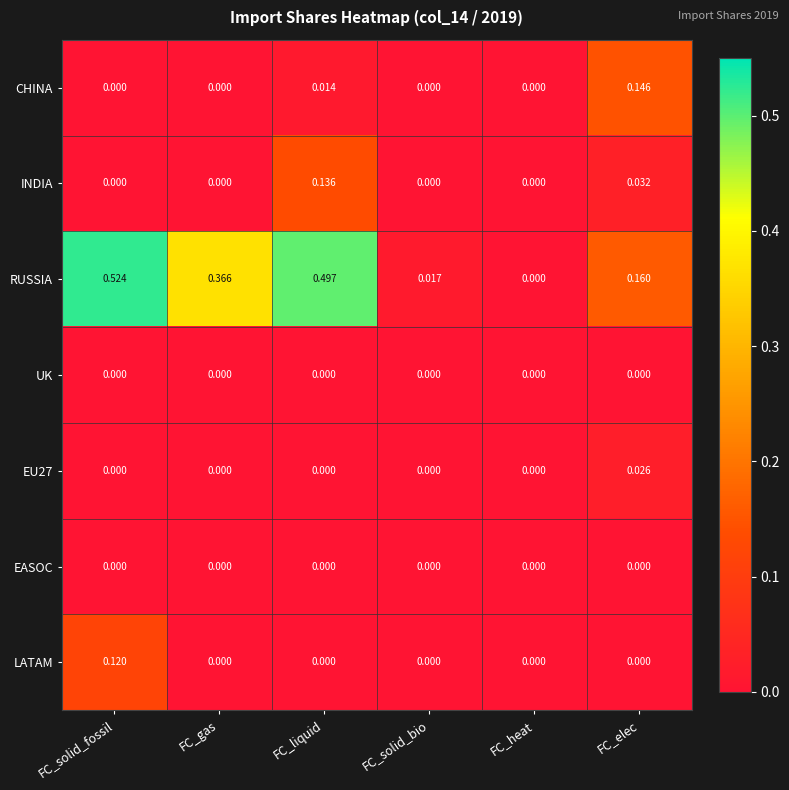

At which category is the sum across all series the highest?

FC_liquid